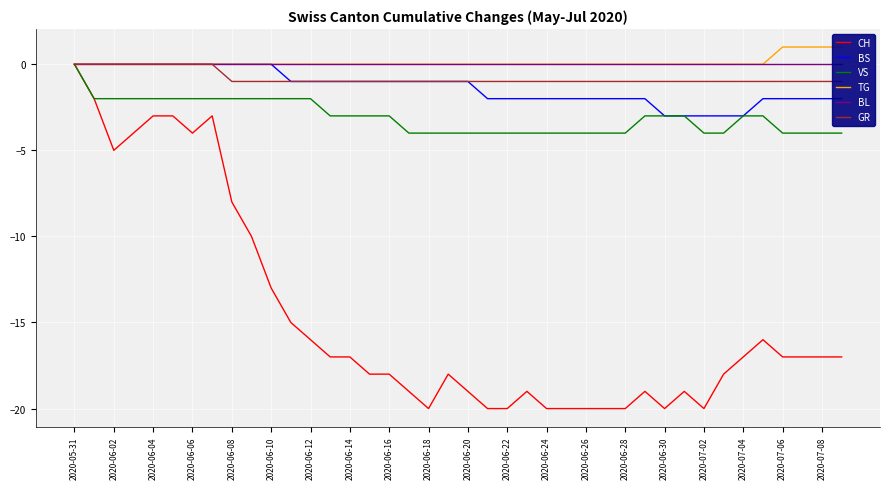

True or false: GR and CH cross at least once.

False